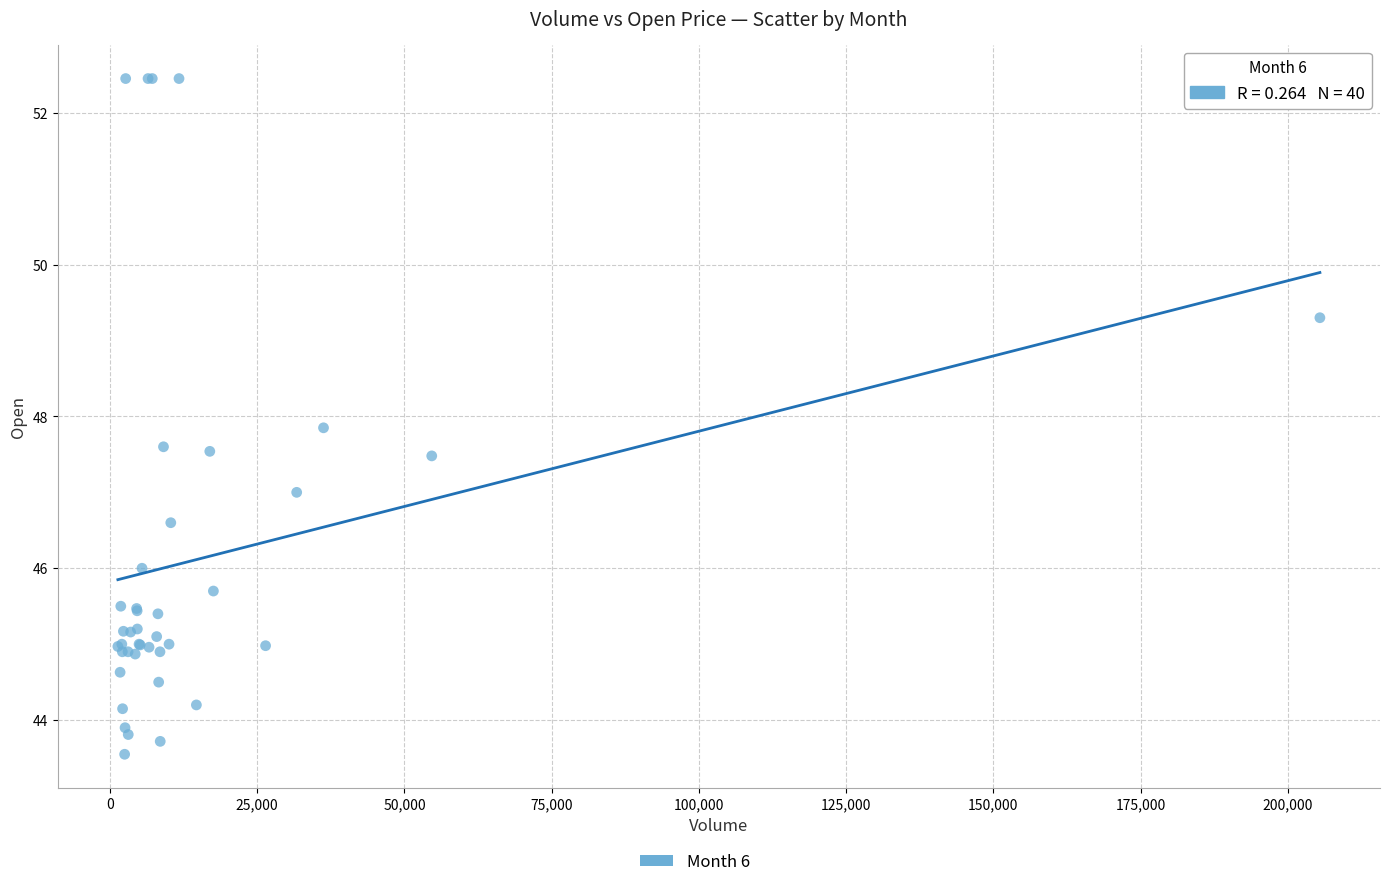

What Y value in the scatter plot is closest to 48?

47.8